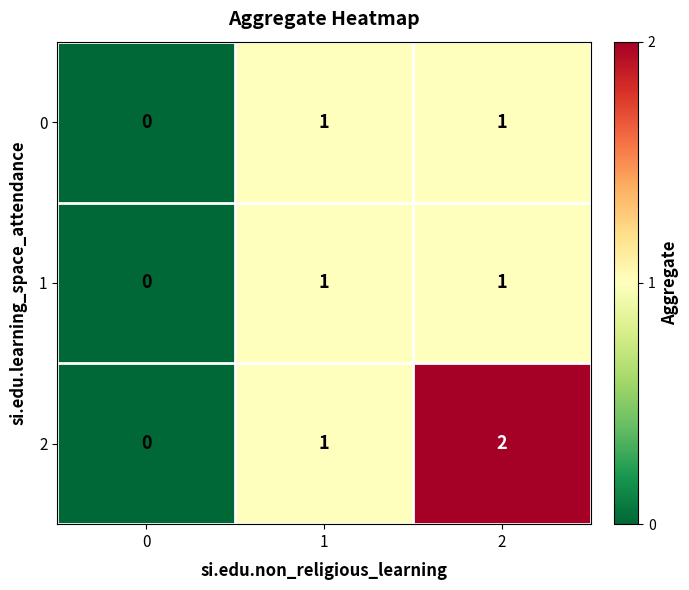

The 1 series shows 0 at 0. True or false?

True